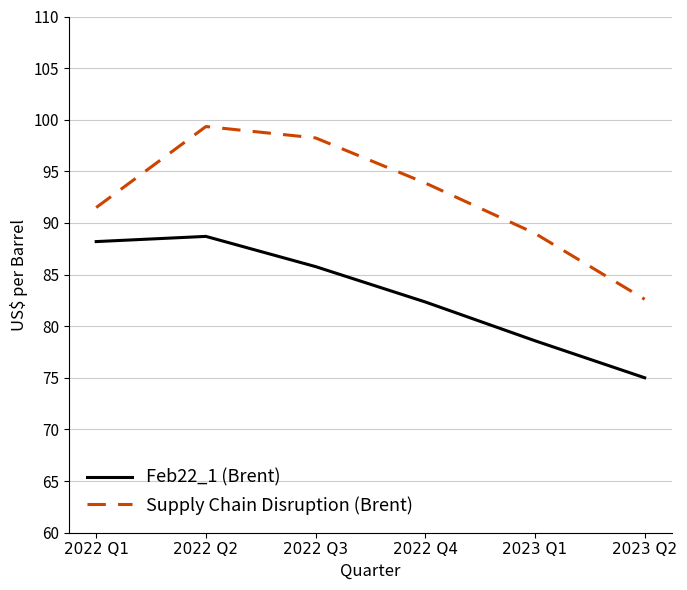

True or false: Feb22_1 (Brent) and Supply Chain Disruption (Brent) intersect in this chart.

False